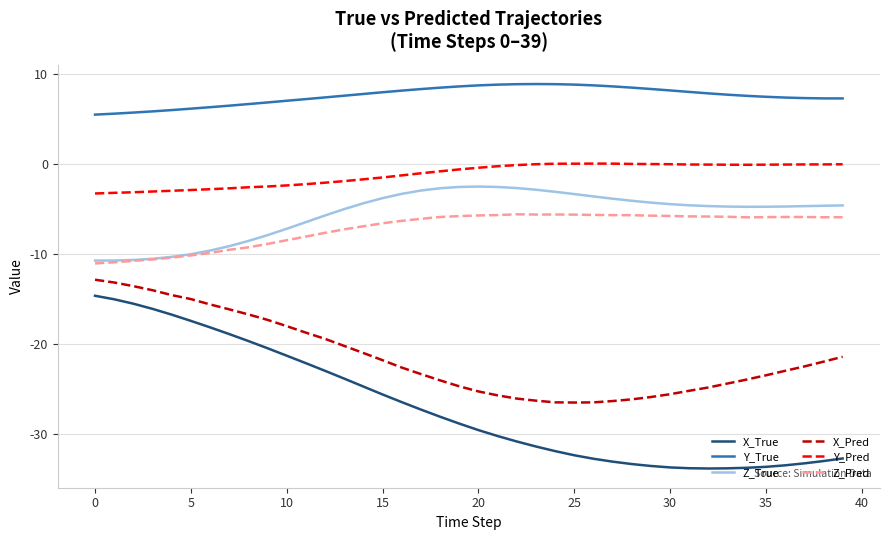

What is the minimum value for Z_True?

-10.7